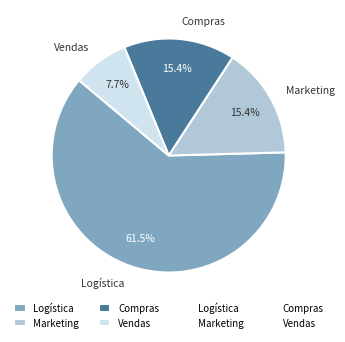

Which slice is the smallest?

Vendas